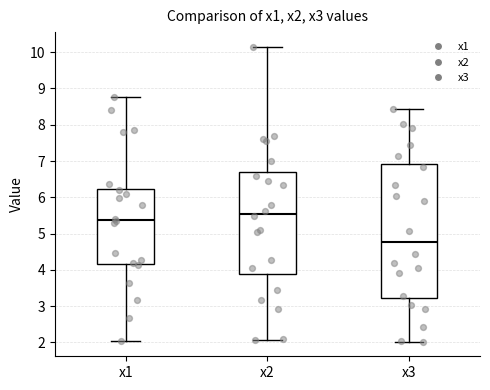

Which box is the tallest, from its lower edge to its upper edge?

x3